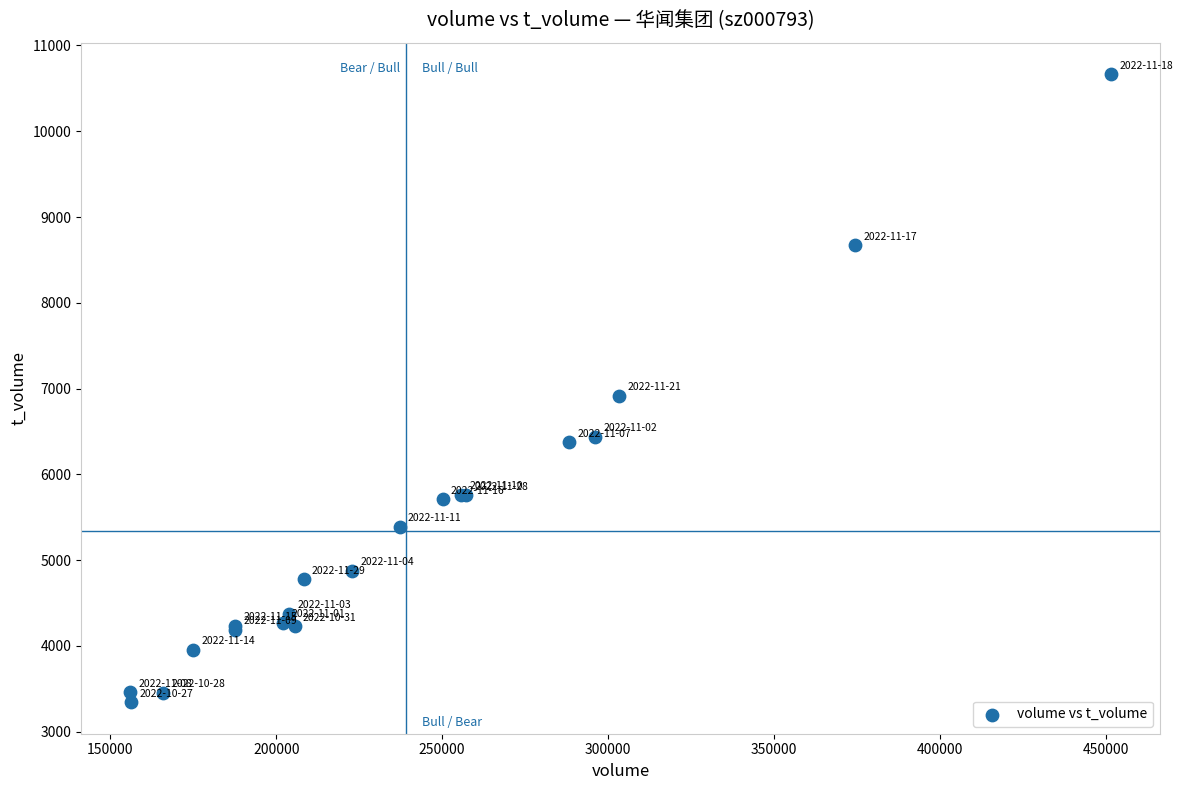

What Y value in the scatter plot is closest to 7004?

6916